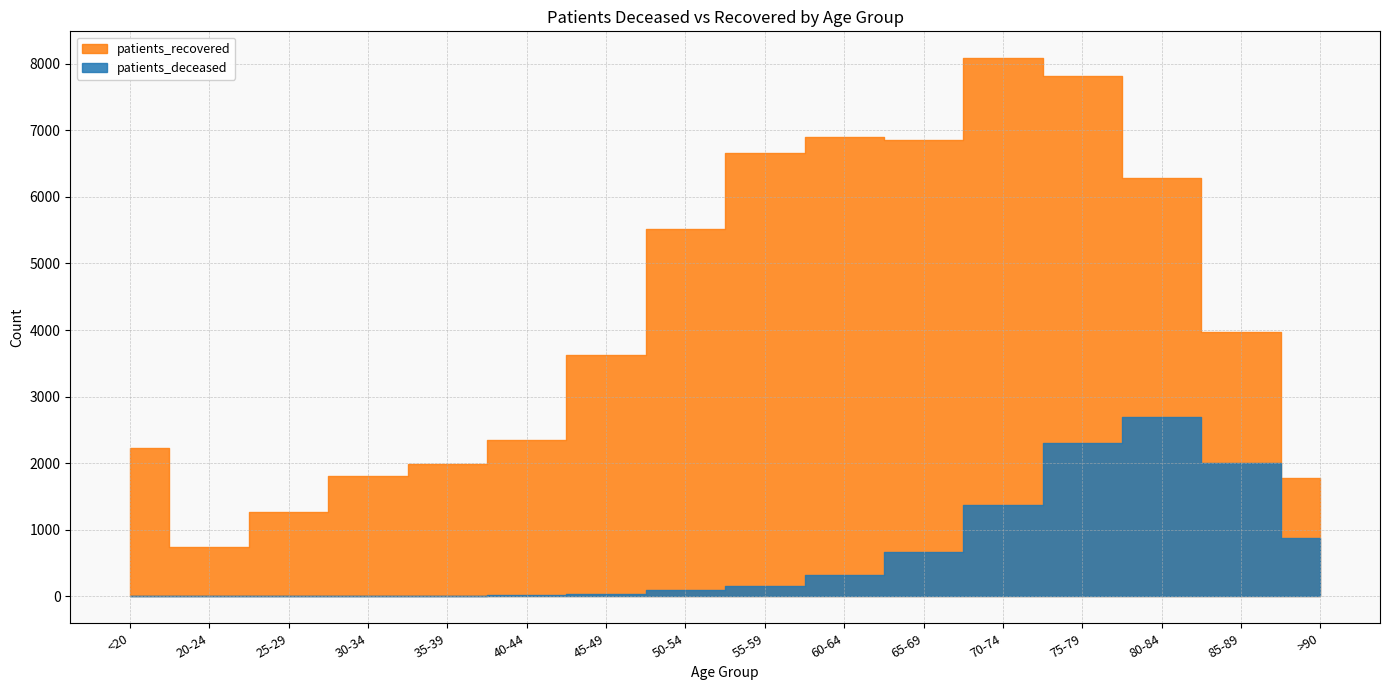

What are all the series names shown in the legend?

patients_deceased, patients_recovered